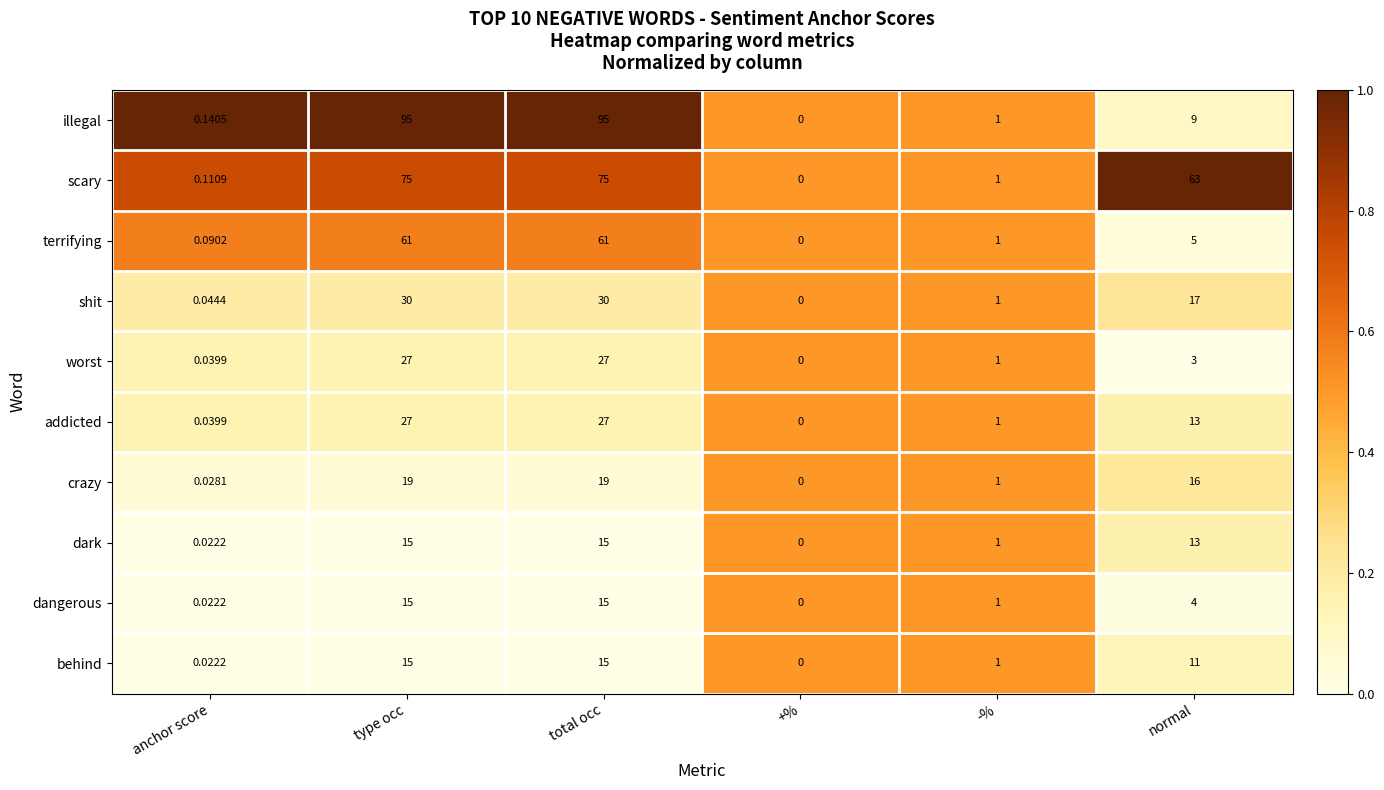

At which label does worst first exceed 3?

type occ